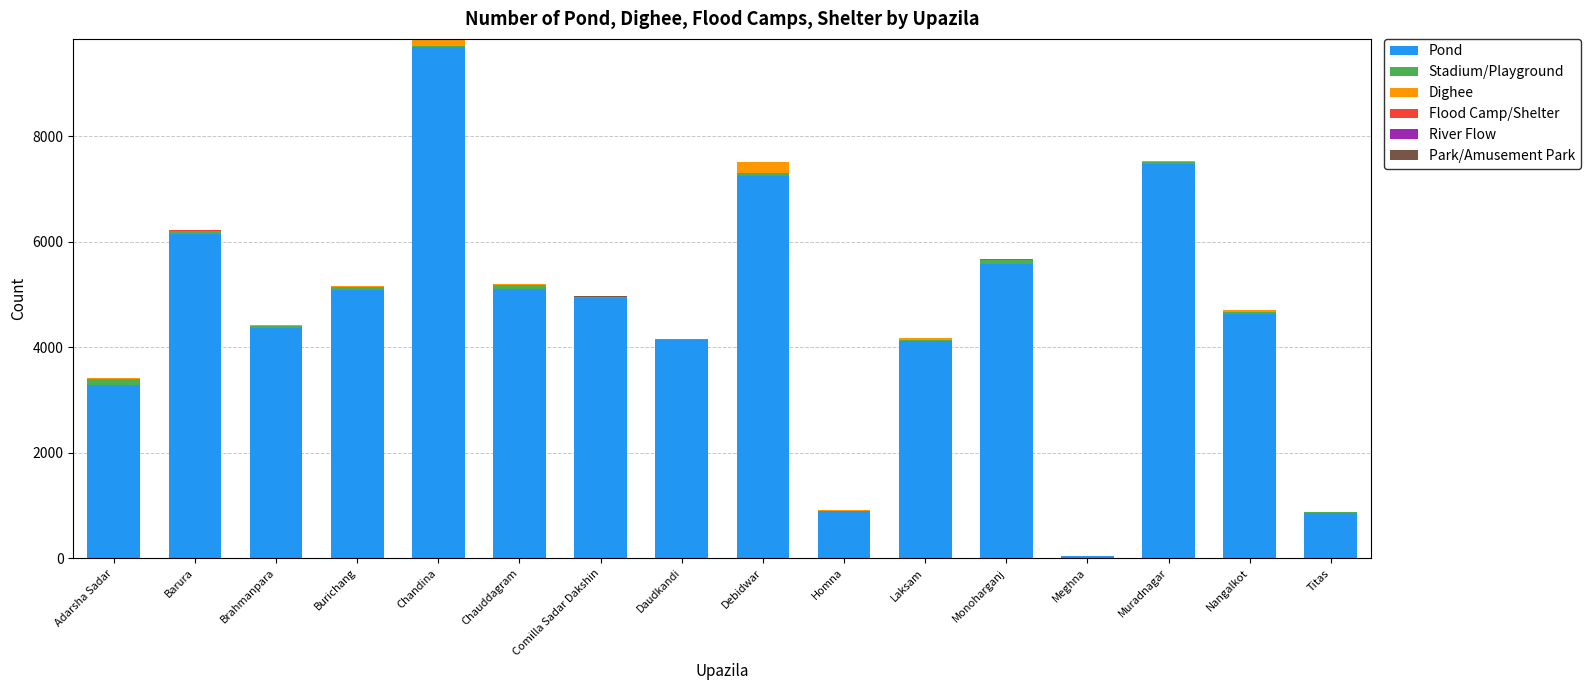

What is the sum of all Pond values?

73532